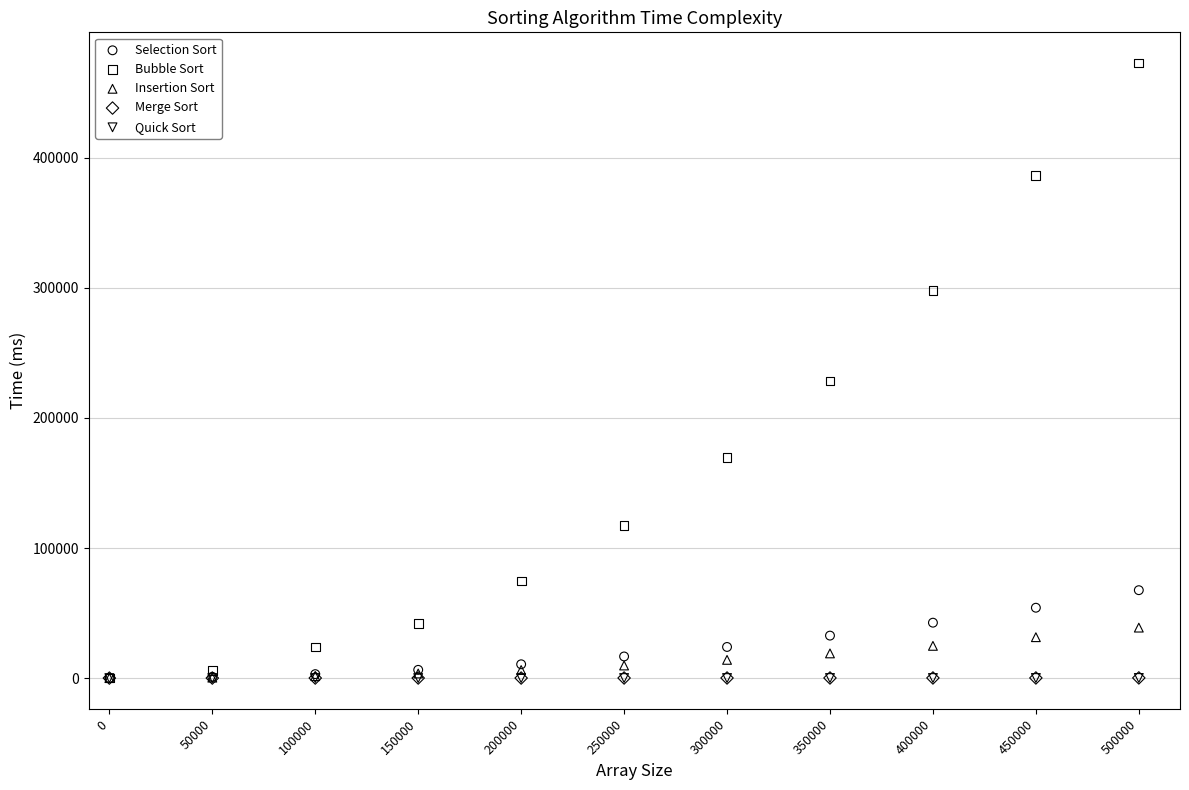

Which series reaches the maximum Y coordinate?

Bubble Sort